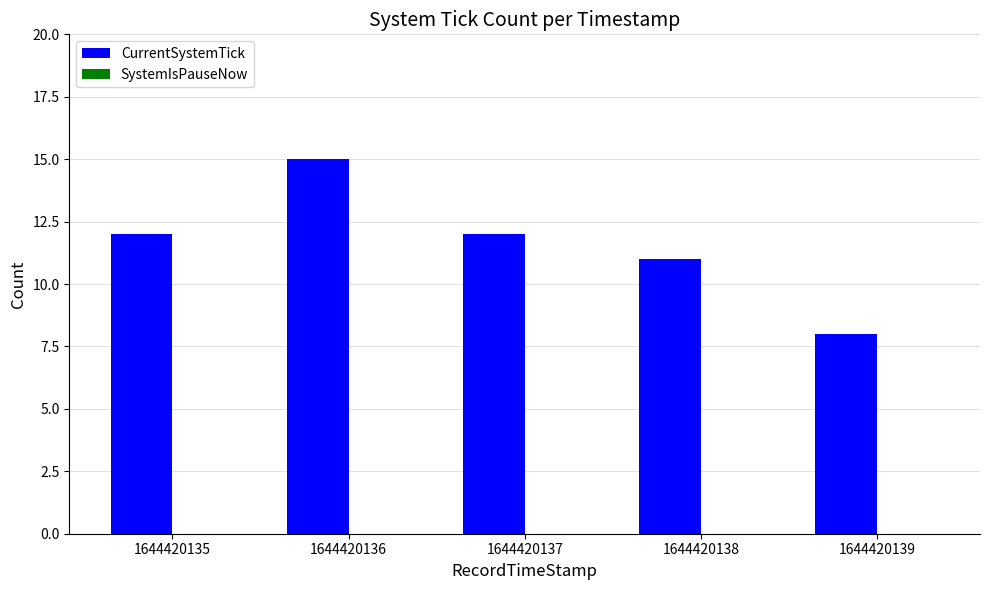

Does the chart contain any negative values?

No